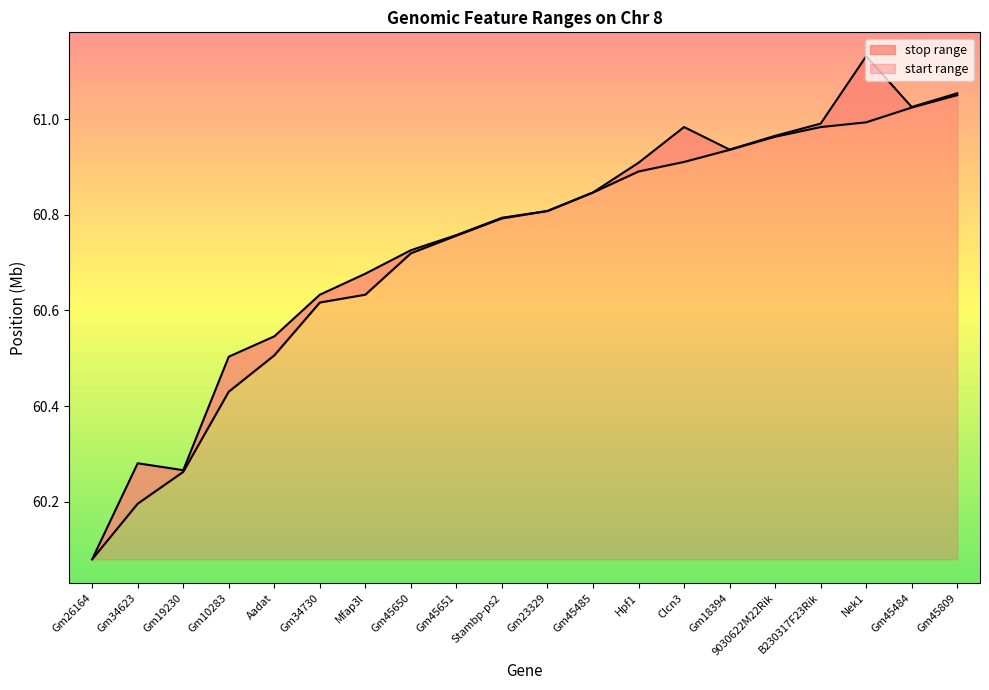

What position from the left is Gm45650?

8